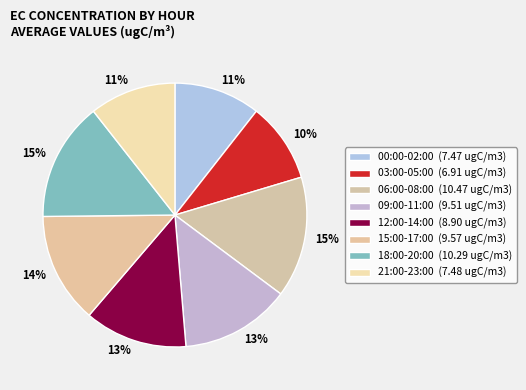

Is there a majority slice in this chart?

No